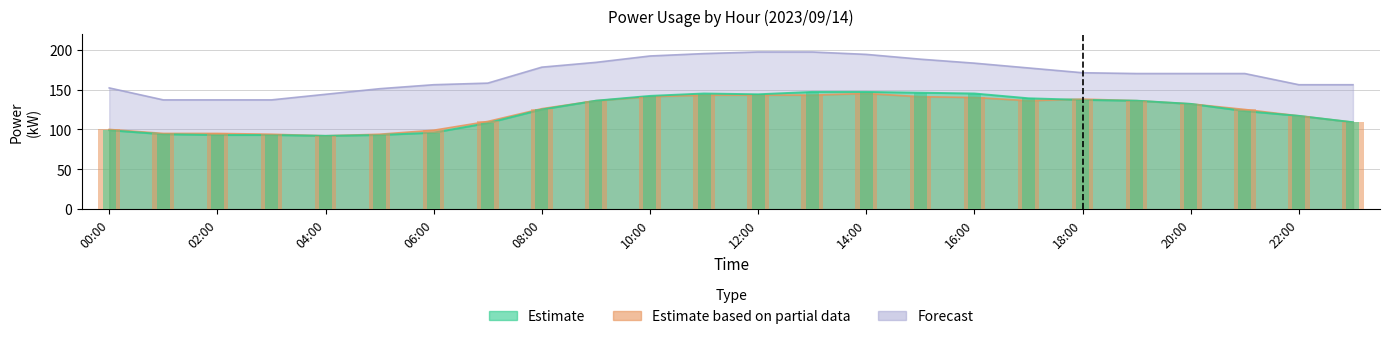

Reading left to right, transcribe all the data shown in this chart.

Estimate: 99	94	93	93	92	93	96	108	125	136	142	145	144	147	147	146	145	139	137	136	132	123	117	109
Estimate based on partial data: 100	95	95	94	92	94	99	110	126	136	141	143	143	143	145	141	140	136	138	136	132	125	117	109
Forecast: 152	137	137	137	144	151	156	158	178	184	192	195	197	197	194	188	183	177	171	170	170	170	156	156